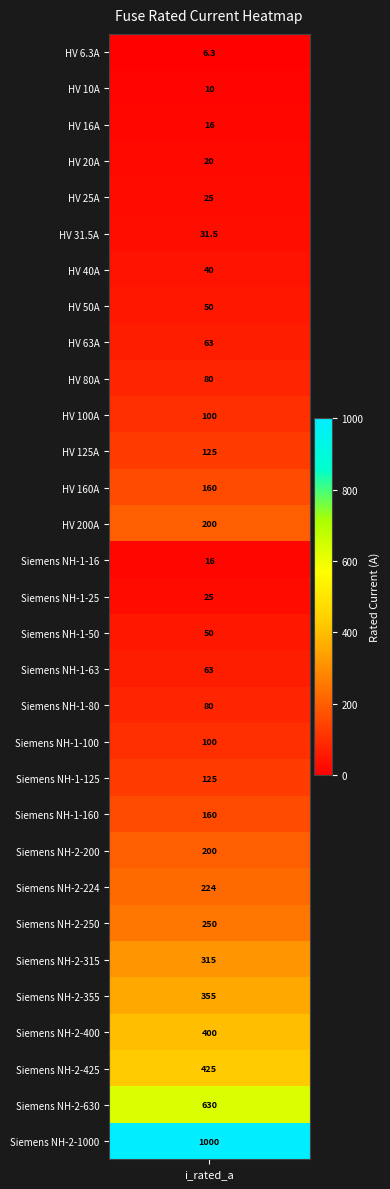

Where does the data first go above 100?

11